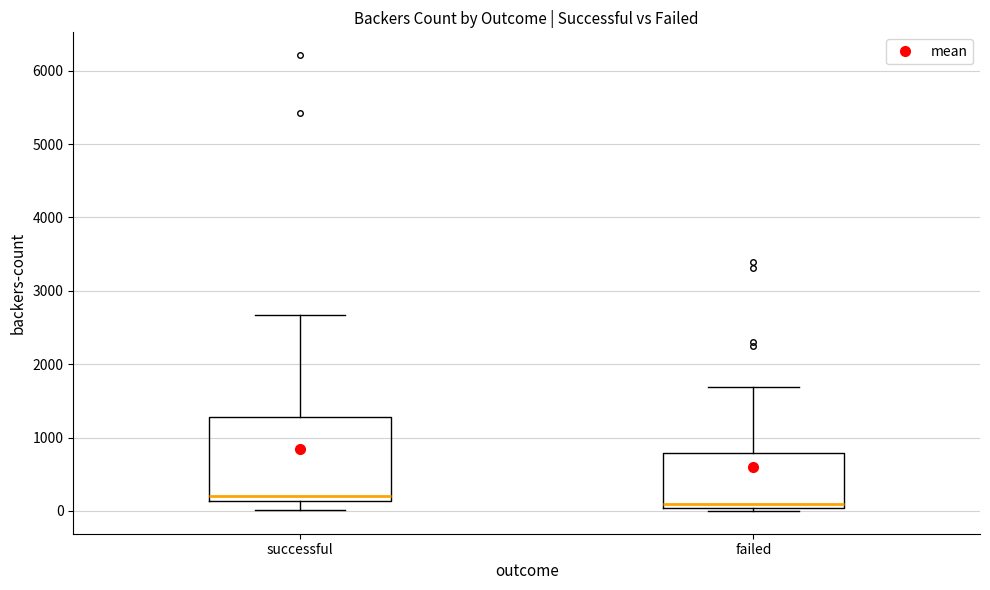

Where is the lower edge of the box for successful on the y-axis? The values are not printed on the chart, so give them approximately, as read against the axis.

100